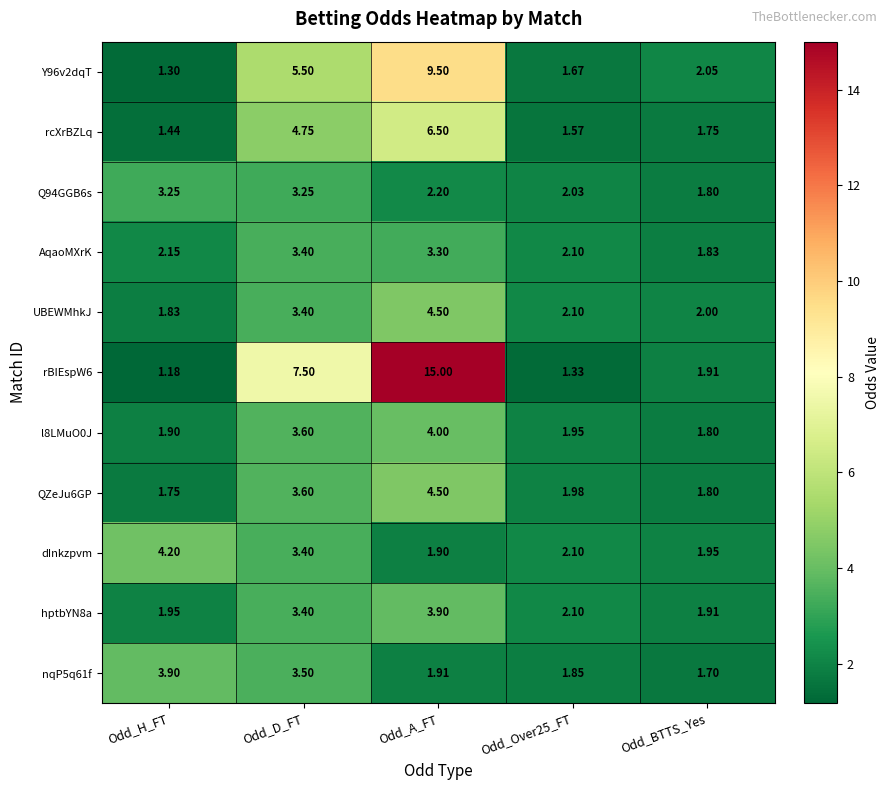

At how many categories does at least one series exceed 10?

1